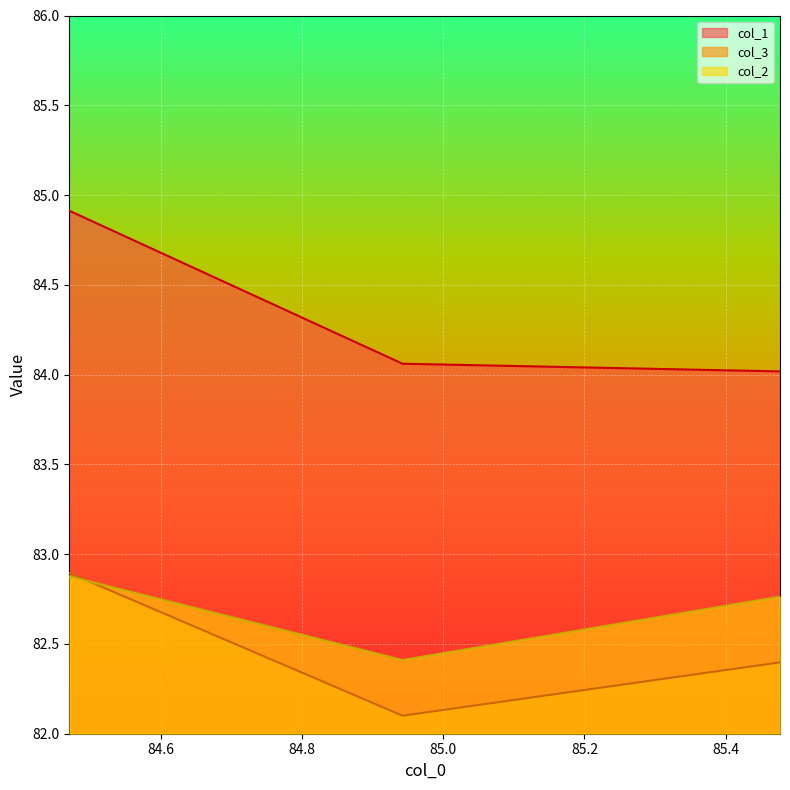

What is the highest value of the col_2_line series?

82.9